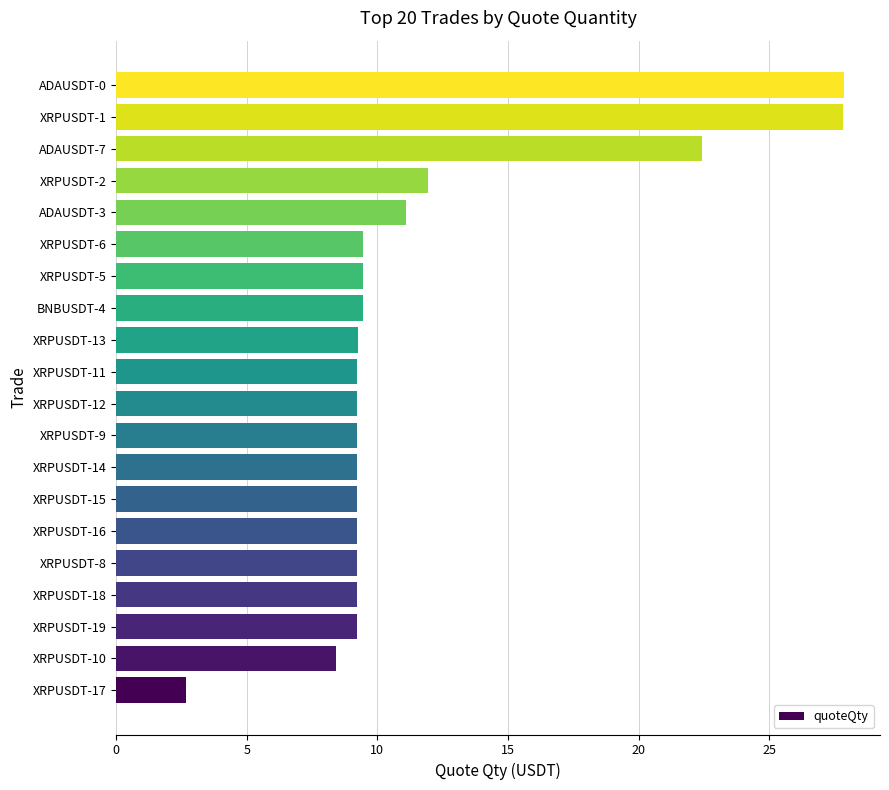

Approximately how many times larger is the value at XRPUSDT-2 compared to XRPUSDT-19?

1.3